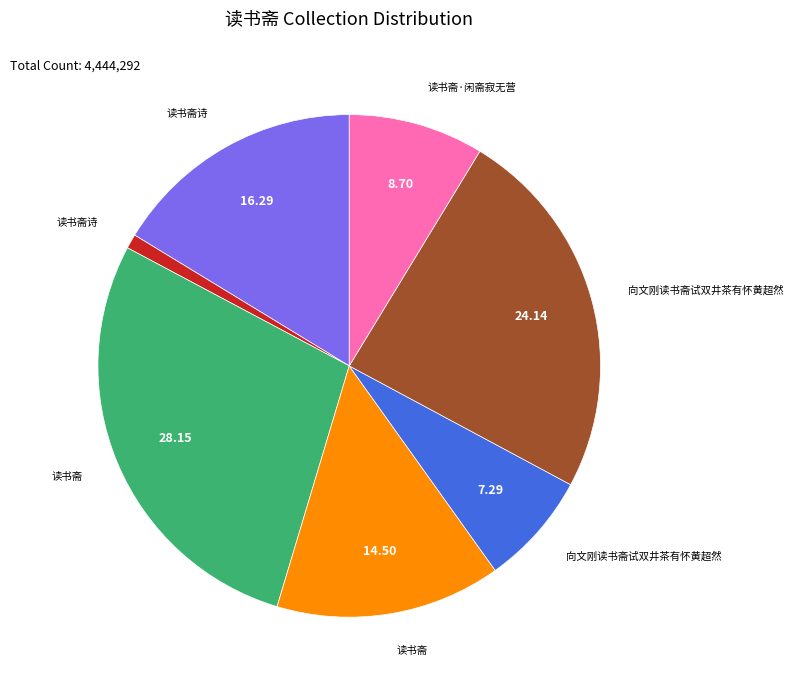

Does any single category account for the majority?

No